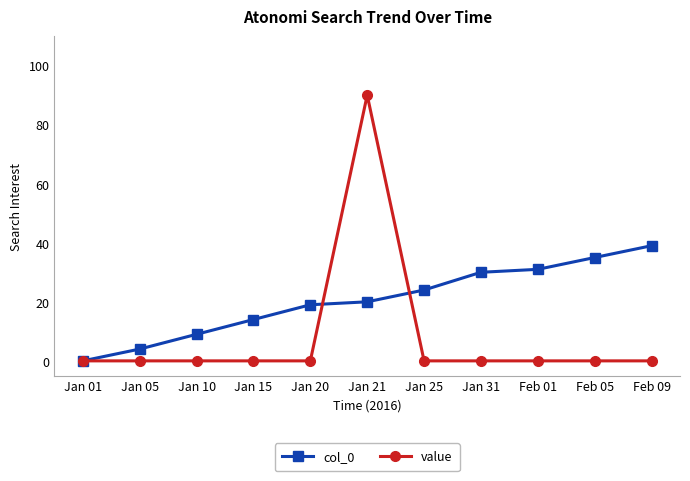

What position from the left is Jan 05?

2